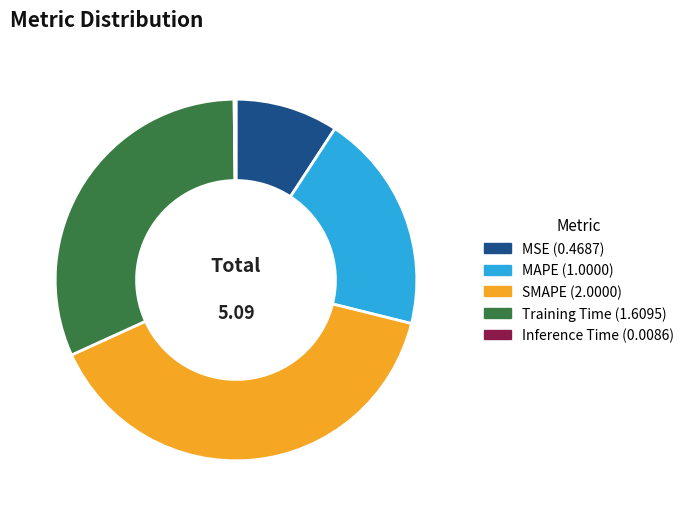

Which category has the biggest portion of the pie?

SMAPE